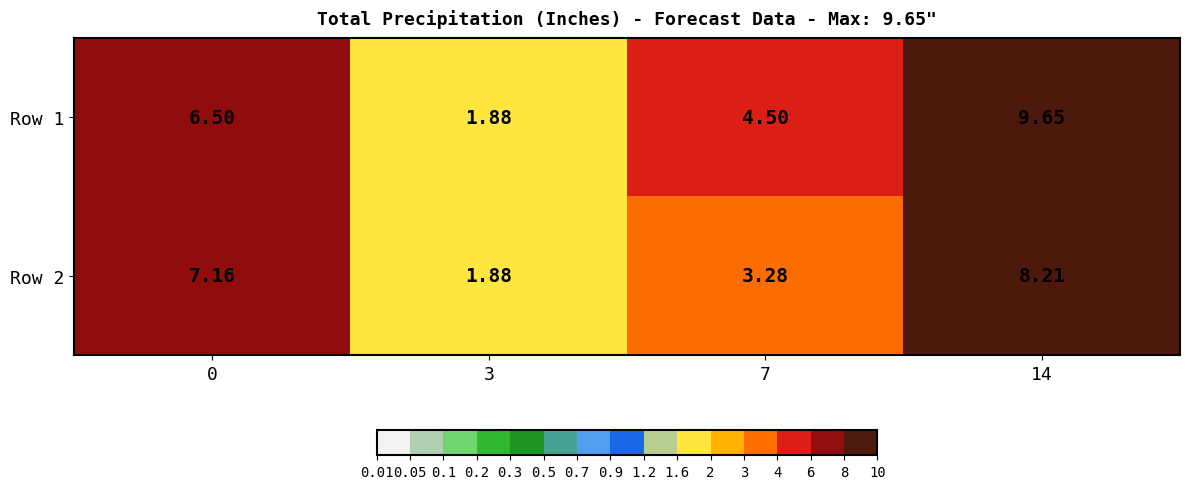

At which category does the chart reach its peak across all series?

14